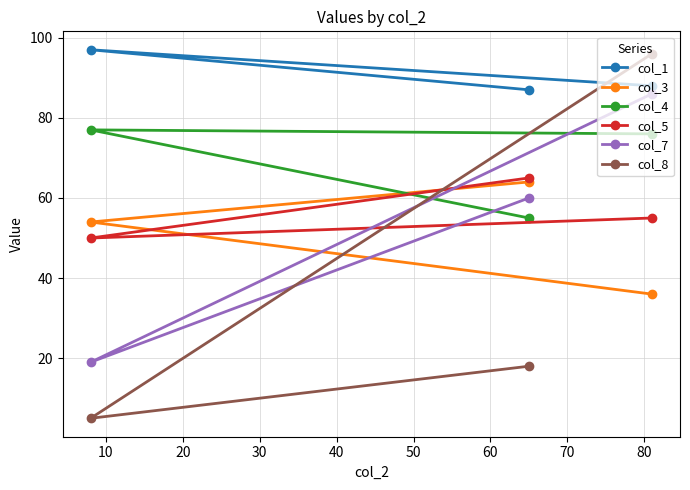

Reading left to right, transcribe all the data shown in this chart.

col_1: 97	87	88
col_3: 54	64	36
col_4: 77	55	76
col_5: 50	65	55
col_7: 19	60	86
col_8: 5	18	96